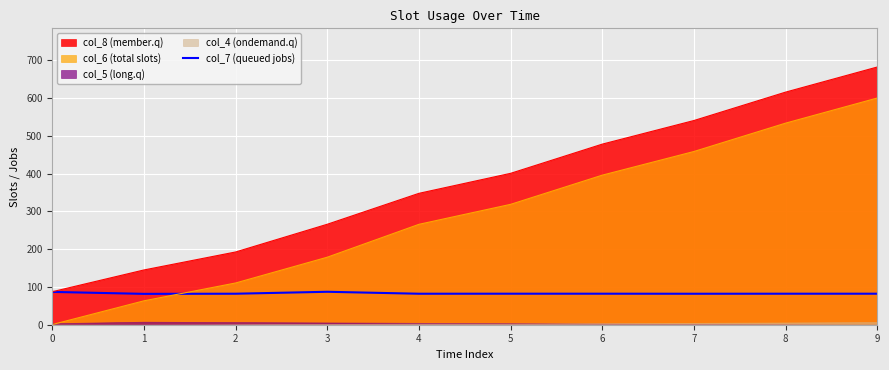

Reading left to right, transcribe all the data shown in this chart.

0=86.8	1=81.7	2=82.0	3=87.2	4=82.0	5=82.1	6=82.1	7=82.0	8=82.1	9=82.1